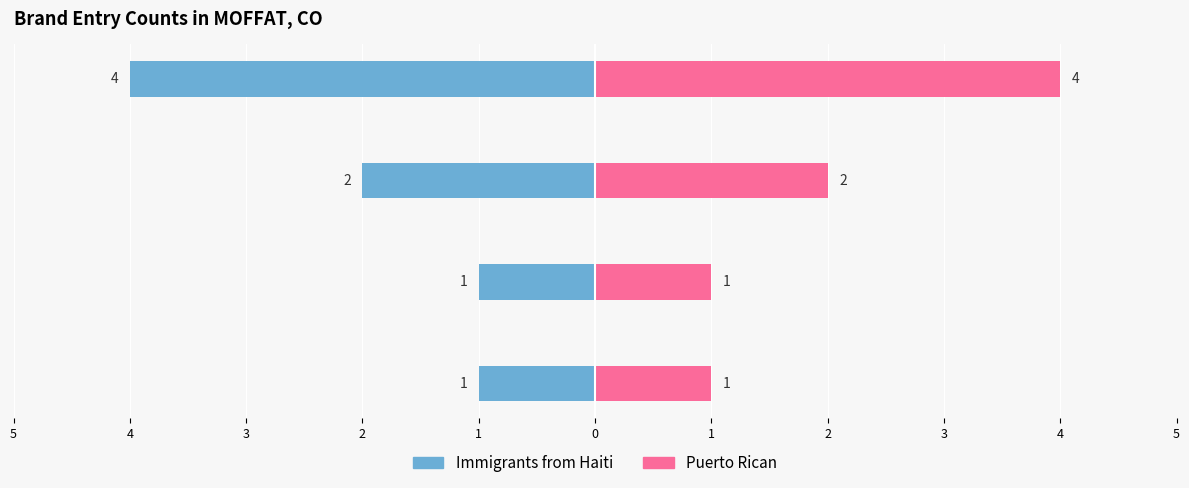

What is the difference between the maximum and minimum values in the Count (Left) series?

3